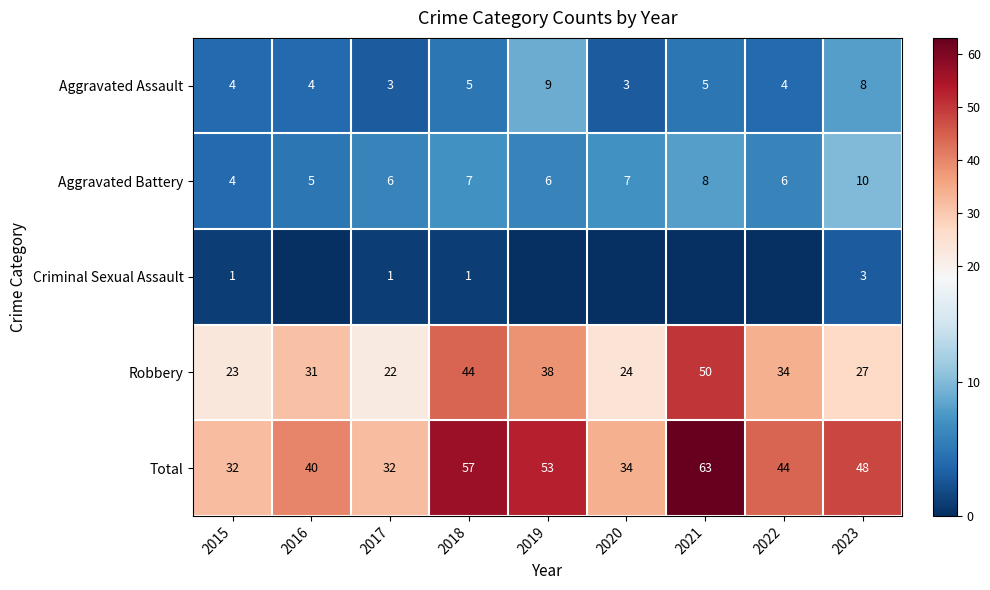

Is it true that Robbery equals 34 at 2022?

True